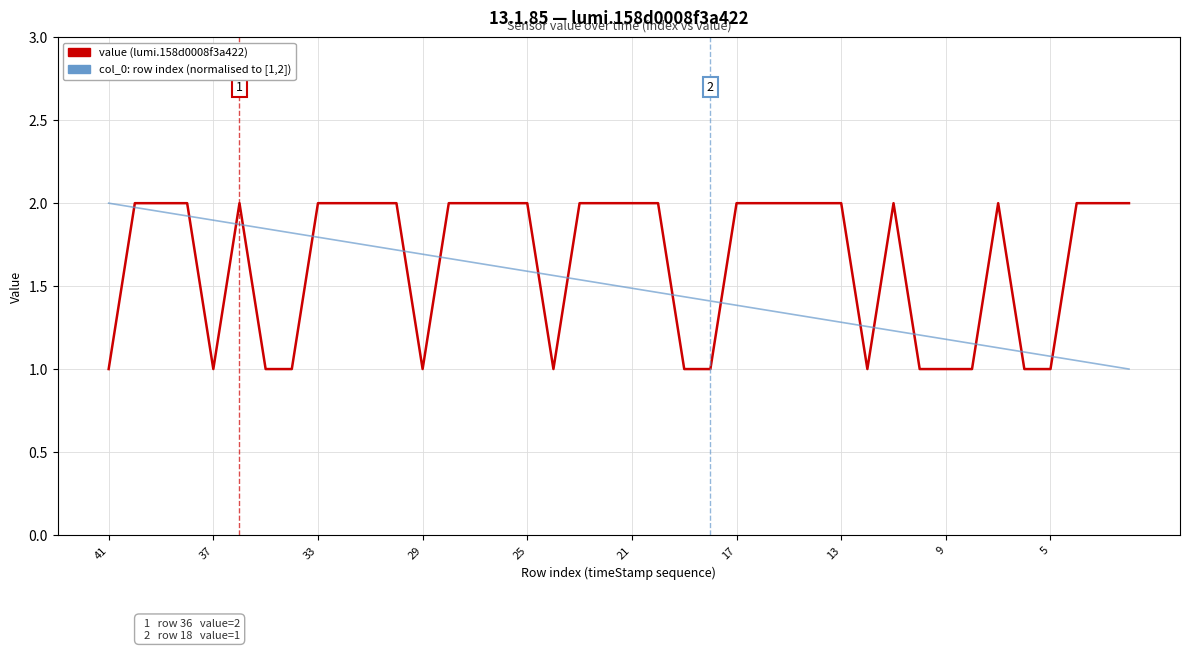

What is the maximum value shown in the chart?

2.0